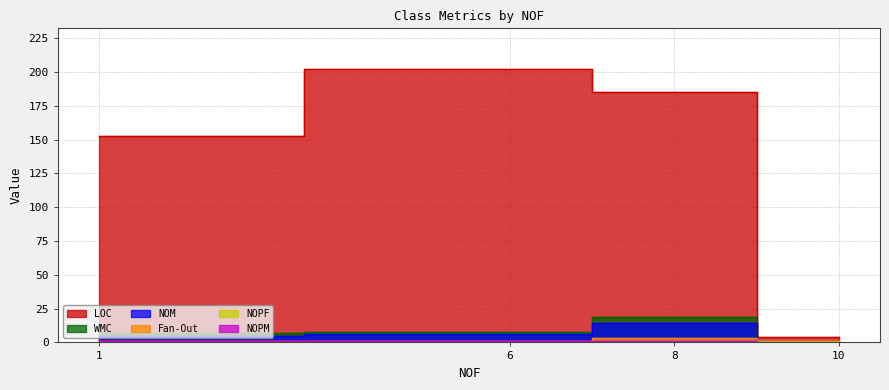

True or false: NOPF and NOM cross at least once.

True